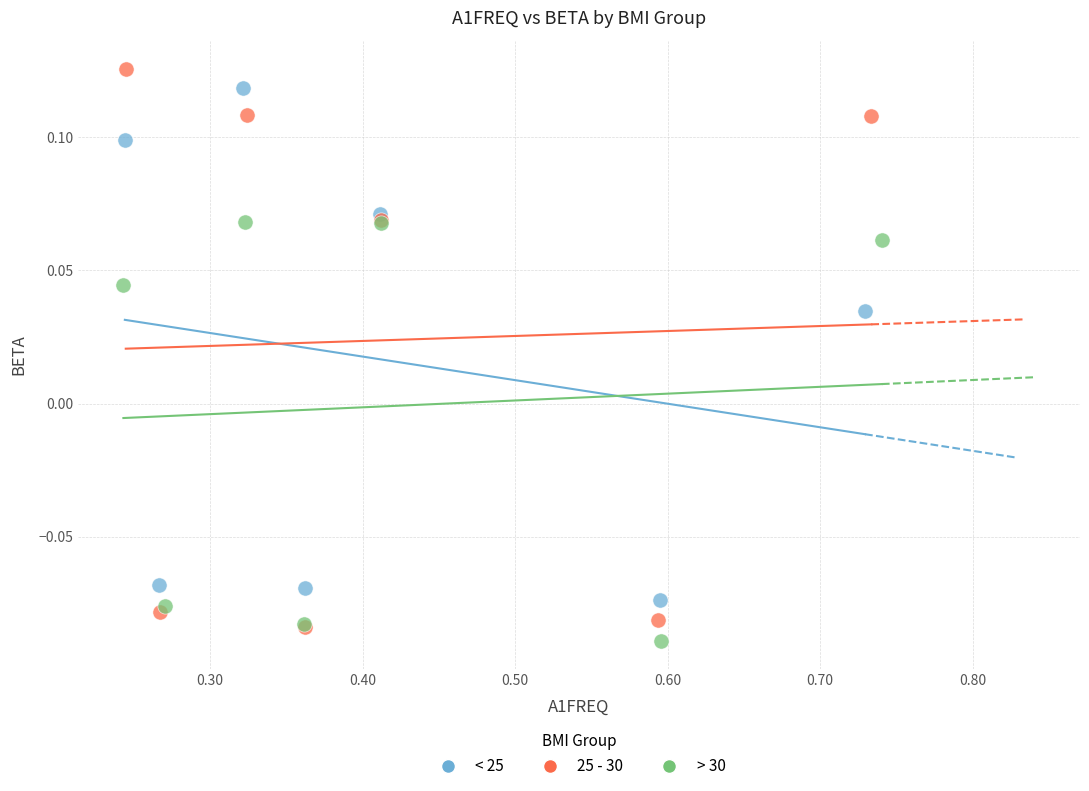

Which series contains the highest Y value?

25 - 30